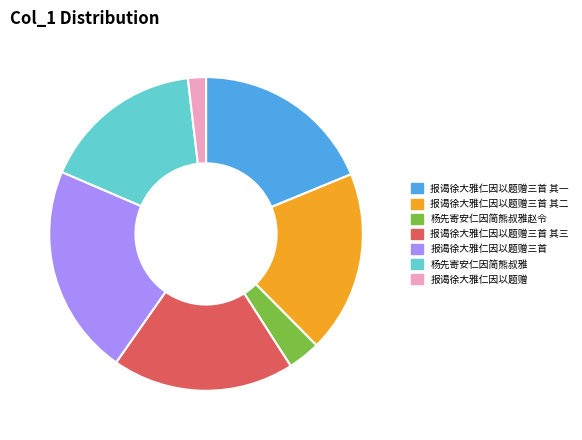

Which category has the biggest portion of the pie?

报谒徐大雅仁因以题赠三首